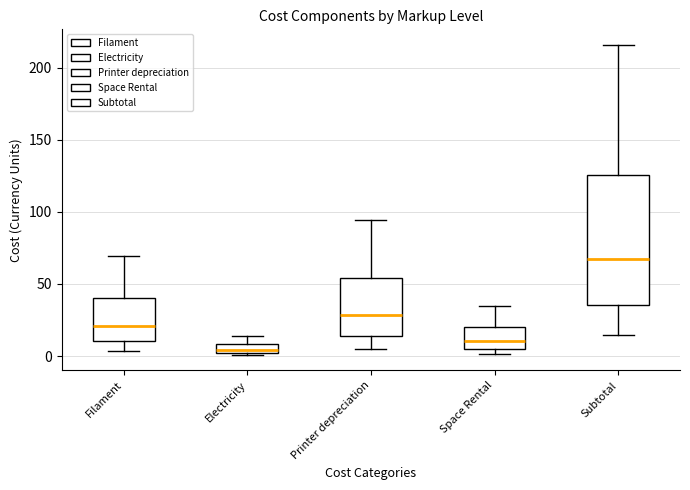

Which box has the highest median line?

Subtotal